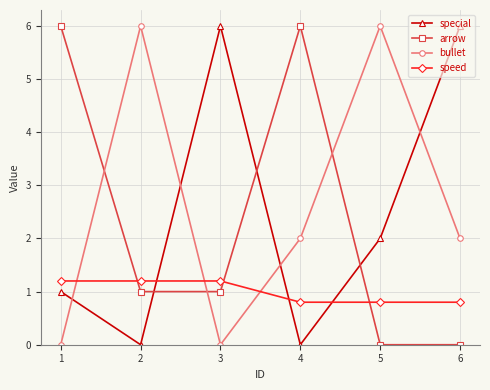

The speed series shows 2.1 at 1. True or false?

False